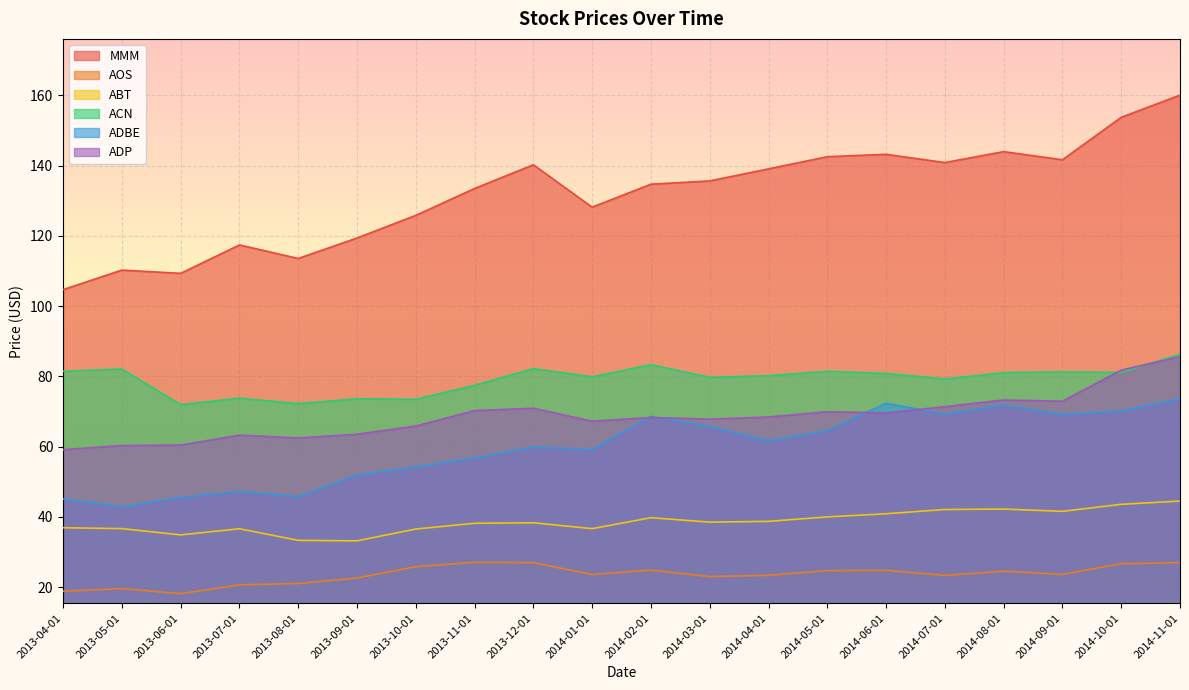

True or false: ABT and MMM cross at least once.

False